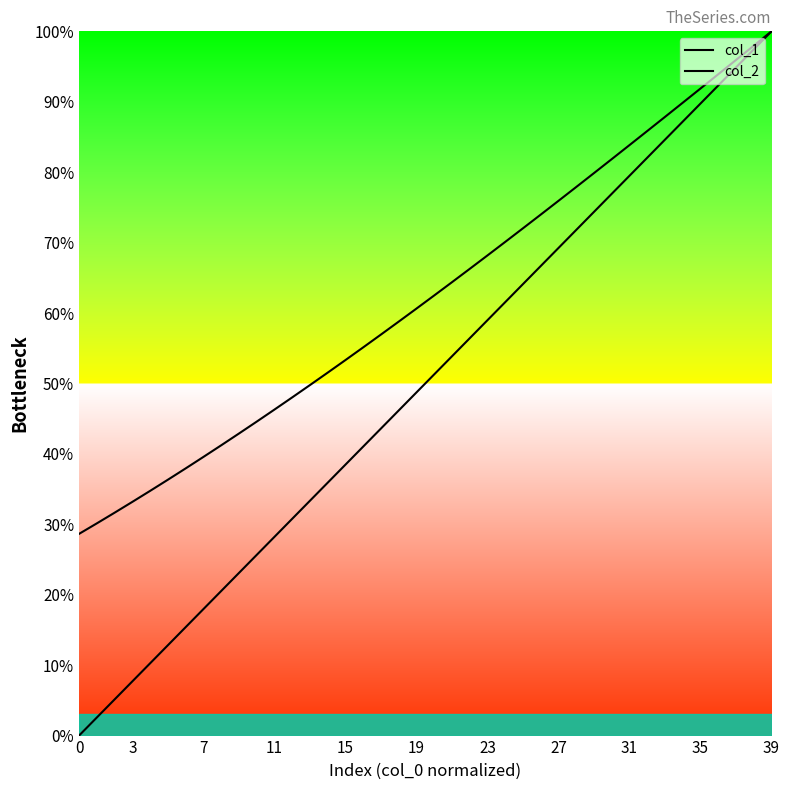

True or false: col_1 and col_2 cross at least once.

False